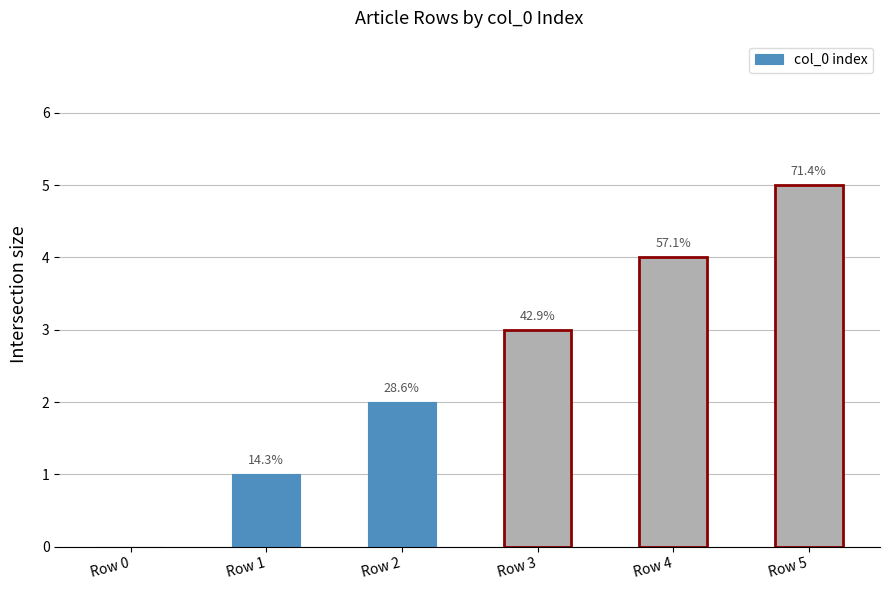

What is the maximum value shown in the chart?

5